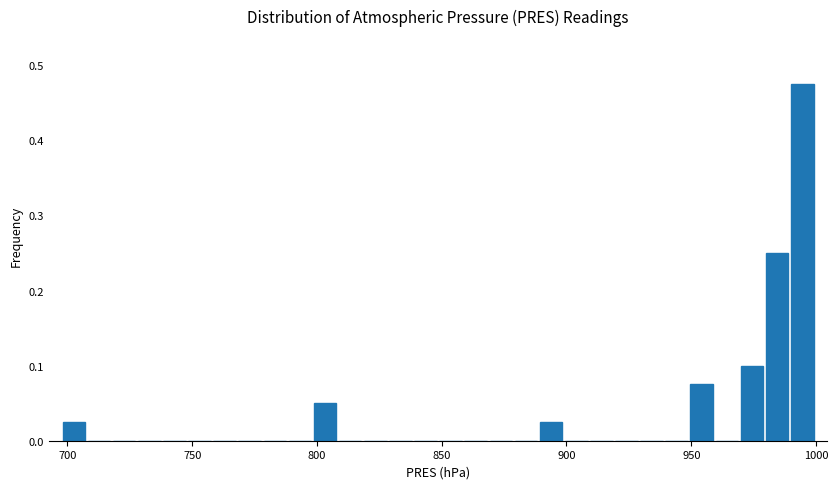

Read against the x-axis, roughly where is the centre of the tallest bar?

995